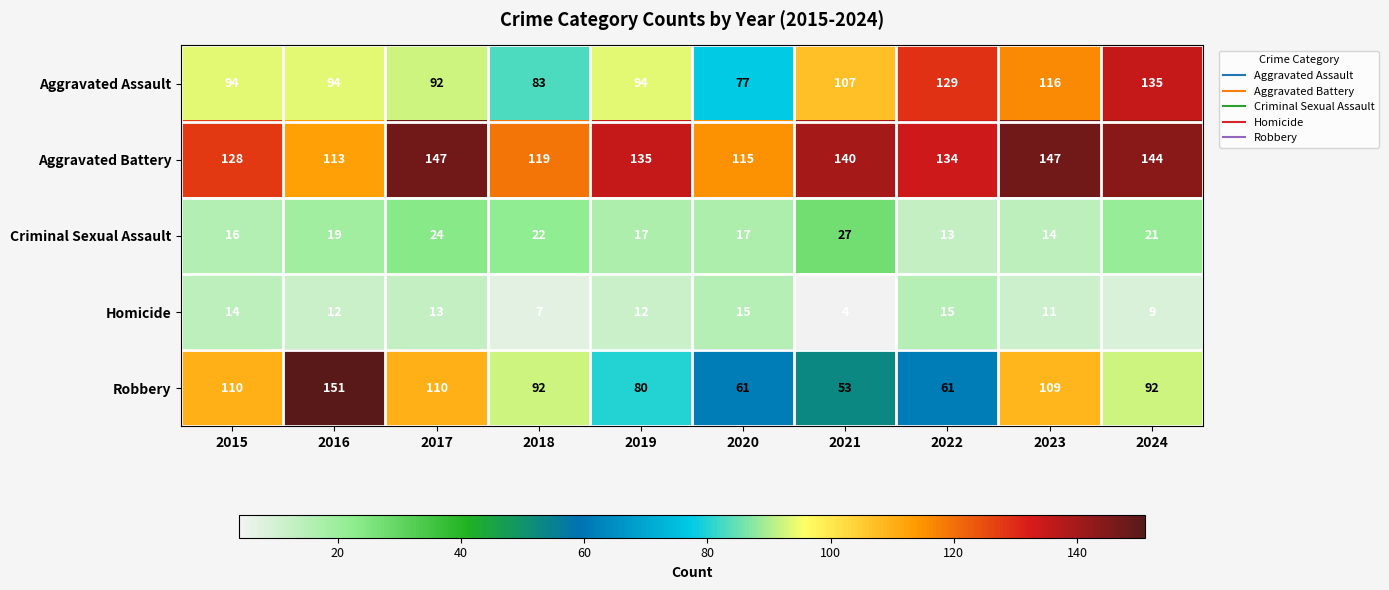

What is the difference between the second highest and second lowest values in the Homicide series?

8